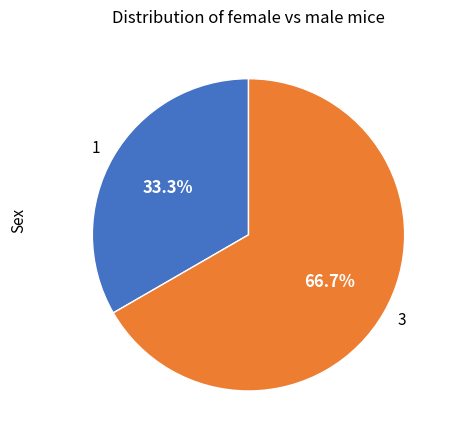

To the nearest percent, what percentage of the pie is 1?

33%